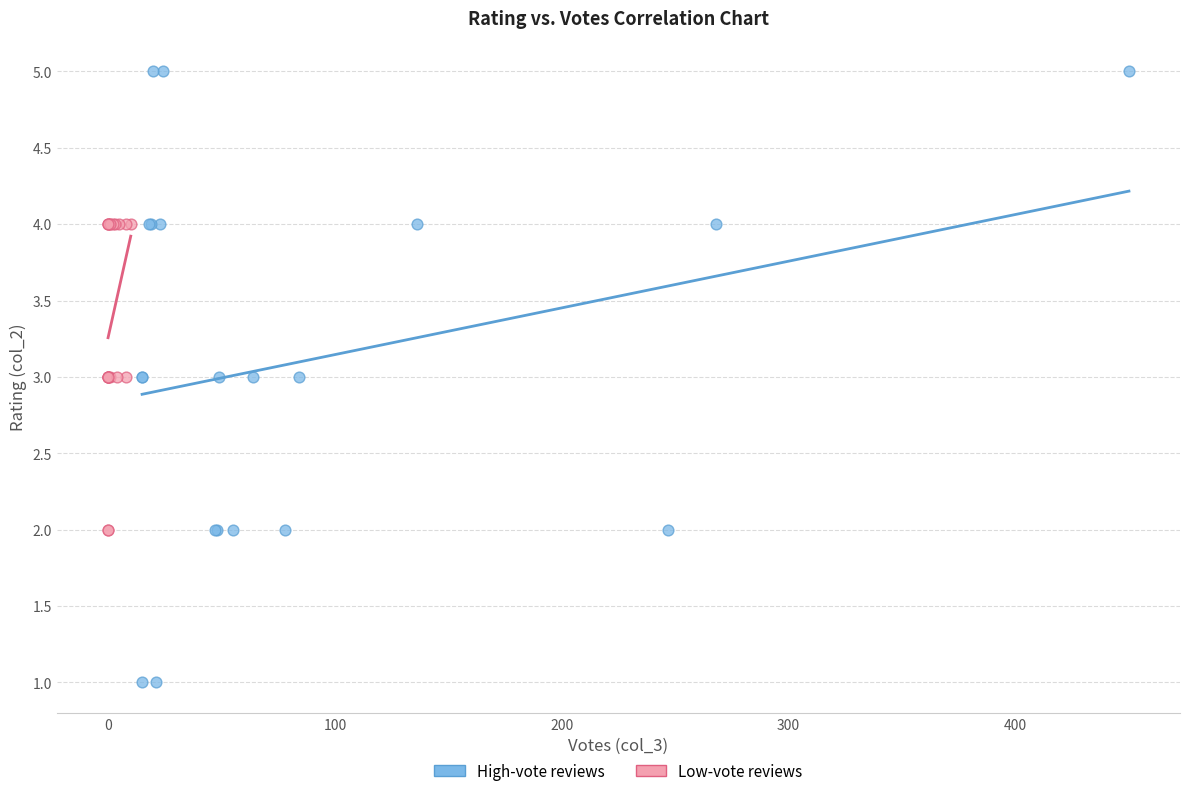

Which series contains the highest Y value?

High-vote reviews